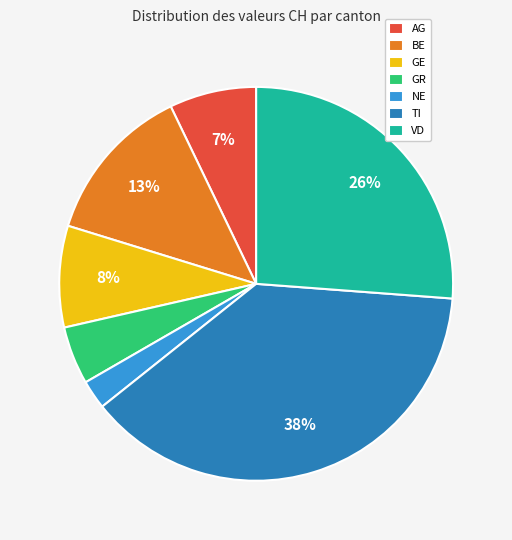

True or false: BE accounts for 23% of the total.

False